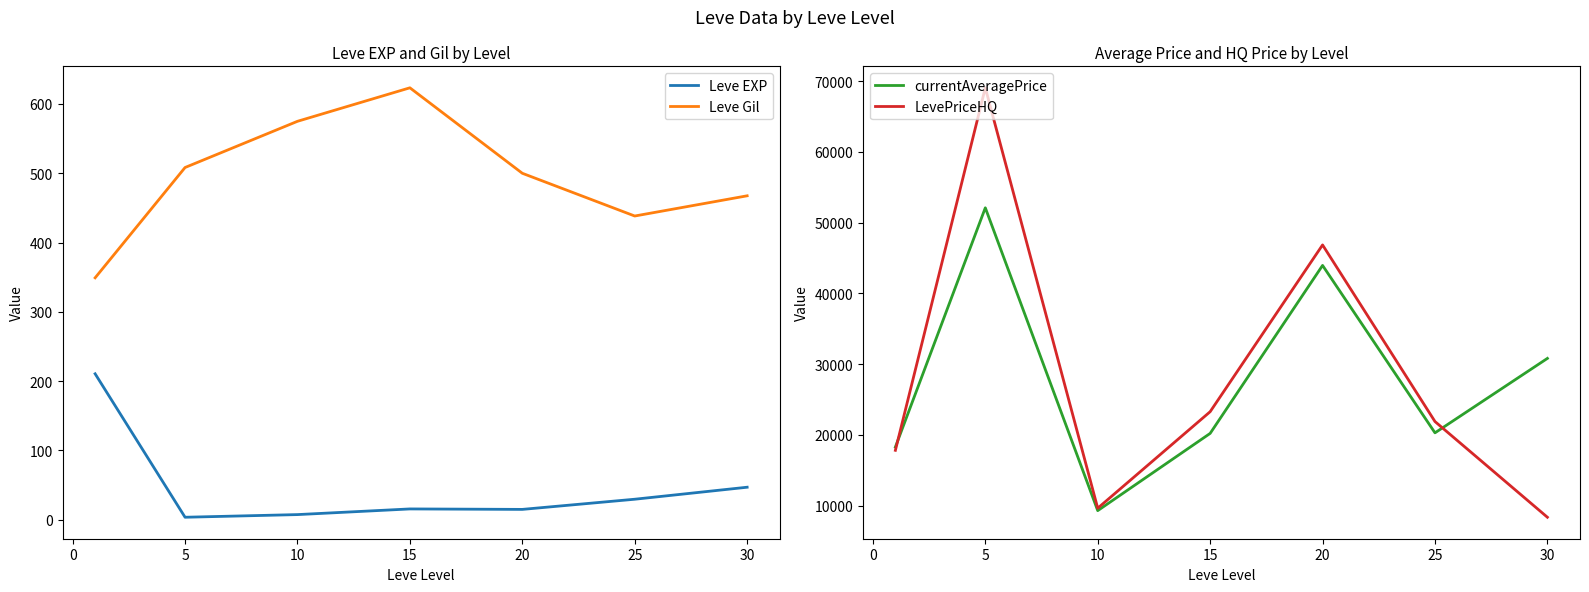

True or false: currentAveragePrice has more than 2 interior local peaks.

False